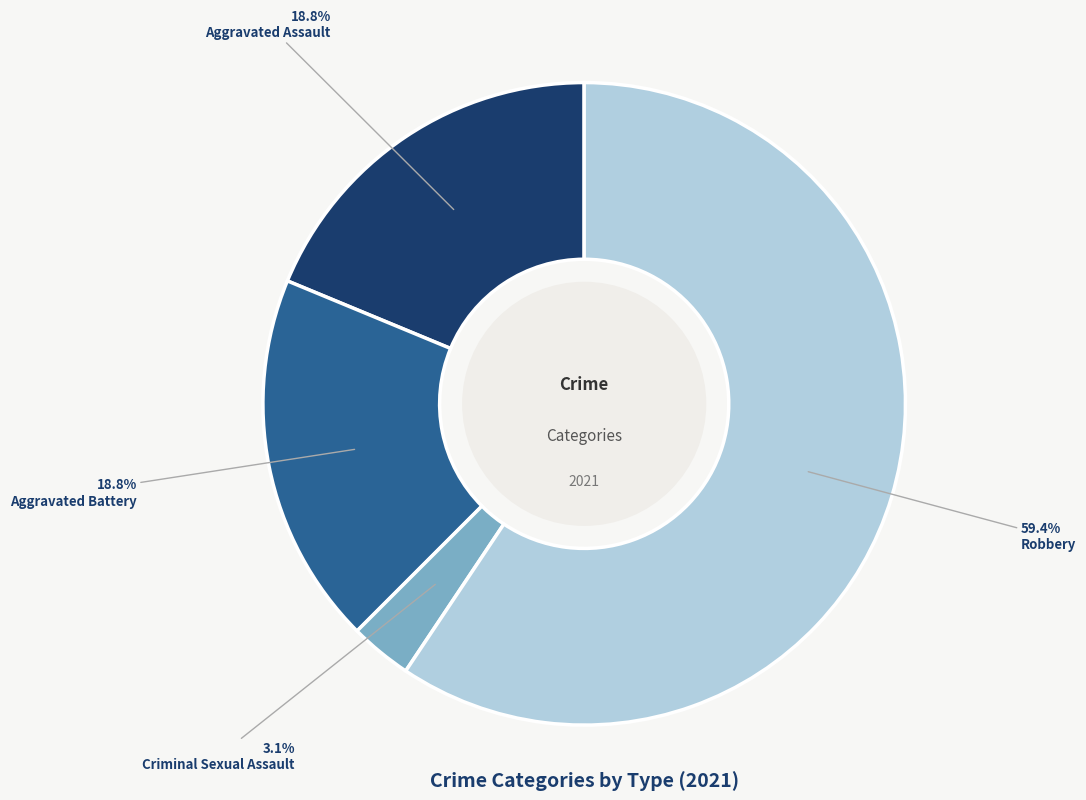

Approximately how many times larger is the value at Aggravated Assault compared to Robbery?

0.3